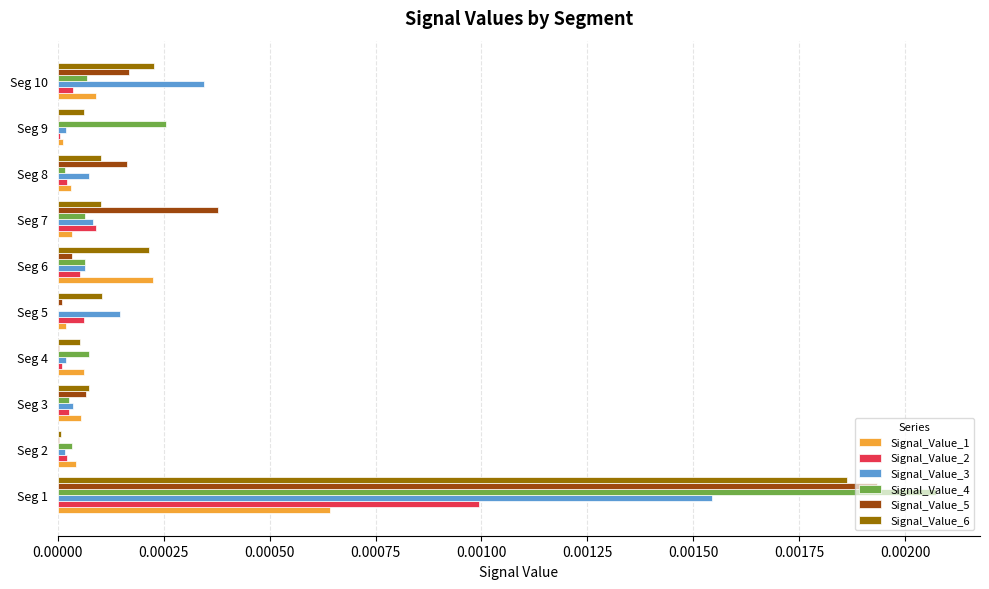

Which category has the highest value in the Signal_Value_4 series?

Seg 1